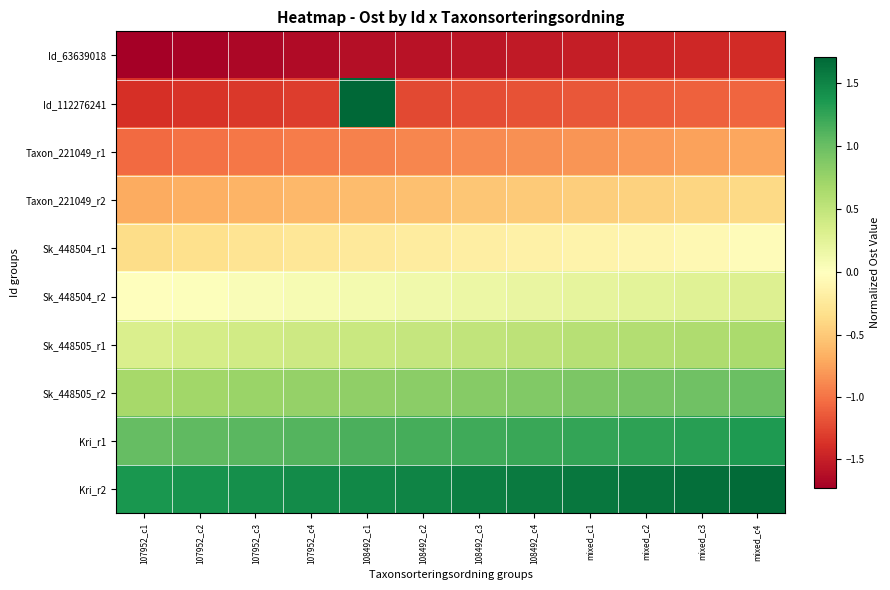

Reading right to left, transcribe all the data shown in this chart.

Id_63639018: mixed_c4=-1.4	mixed_c3=-1.4	mixed_c2=-1.5	mixed_c1=-1.5	108492_c4=-1.5	108492_c3=-1.6	108492_c2=-1.6	108492_c1=-1.6	107952_c4=-1.6	107952_c3=-1.7	107952_c2=-1.7	107952_c1=-1.7
Id_112276241: mixed_c4=-1.1	mixed_c3=-1.1	mixed_c2=-1.1	mixed_c1=-1.2	108492_c4=-1.2	108492_c3=-1.2	108492_c2=-1.2	108492_c1=1.7	107952_c4=-1.3	107952_c3=-1.3	107952_c2=-1.4	107952_c1=-1.4
Taxon_221049_r1: mixed_c4=-0.7	mixed_c3=-0.8	mixed_c2=-0.8	mixed_c1=-0.8	108492_c4=-0.8	108492_c3=-0.9	108492_c2=-0.9	108492_c1=-0.9	107952_c4=-1.0	107952_c3=-1.0	107952_c2=-1.0	107952_c1=-1.0
Taxon_221049_r2: mixed_c4=-0.4	mixed_c3=-0.4	mixed_c2=-0.4	mixed_c1=-0.5	108492_c4=-0.5	108492_c3=-0.5	108492_c2=-0.6	108492_c1=-0.6	107952_c4=-0.6	107952_c3=-0.6	107952_c2=-0.7	107952_c1=-0.7
Sk_448504_r1: mixed_c4=-0.0	mixed_c3=-0.1	mixed_c2=-0.1	mixed_c1=-0.1	108492_c4=-0.2	108492_c3=-0.2	108492_c2=-0.2	108492_c1=-0.2	107952_c4=-0.3	107952_c3=-0.3	107952_c2=-0.3	107952_c1=-0.4
Sk_448504_r2: mixed_c4=0.3	mixed_c3=0.3	mixed_c2=0.2	mixed_c1=0.2	108492_c4=0.2	108492_c3=0.2	108492_c2=0.1	108492_c1=0.1	107952_c4=0.1	107952_c3=0.0	107952_c2=0.0	107952_c1=-0.0
Sk_448505_r1: mixed_c4=0.6	mixed_c3=0.6	mixed_c2=0.6	mixed_c1=0.6	108492_c4=0.5	108492_c3=0.5	108492_c2=0.5	108492_c1=0.4	107952_c4=0.4	107952_c3=0.4	107952_c2=0.4	107952_c1=0.3
Sk_448505_r2: mixed_c4=1.0	mixed_c3=1.0	mixed_c2=0.9	mixed_c1=0.9	108492_c4=0.9	108492_c3=0.9	108492_c2=0.8	108492_c1=0.8	107952_c4=0.8	107952_c3=0.7	107952_c2=0.7	107952_c1=0.7
Kri_r1: mixed_c4=1.3	mixed_c3=1.3	mixed_c2=1.3	mixed_c1=1.3	108492_c4=1.2	108492_c3=1.2	108492_c2=1.2	108492_c1=1.1	107952_c4=1.1	107952_c3=1.1	107952_c2=1.1	107952_c1=1.0
Kri_r2: mixed_c4=1.7	mixed_c3=1.7	mixed_c2=1.6	mixed_c1=1.6	108492_c4=1.6	108492_c3=1.5	108492_c2=1.5	108492_c1=1.5	107952_c4=1.5	107952_c3=1.4	107952_c2=1.4	107952_c1=1.4